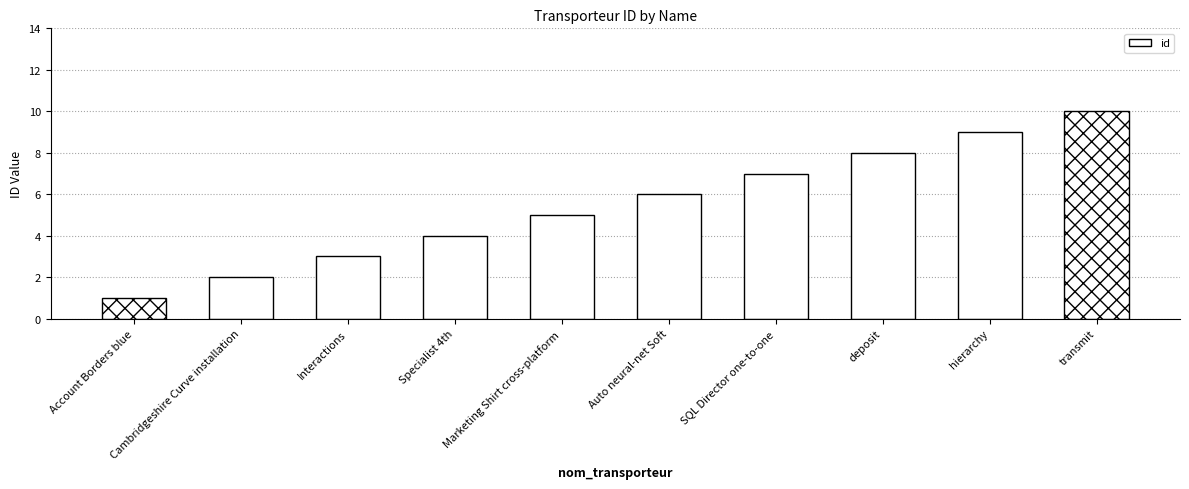

What is the average value?

6